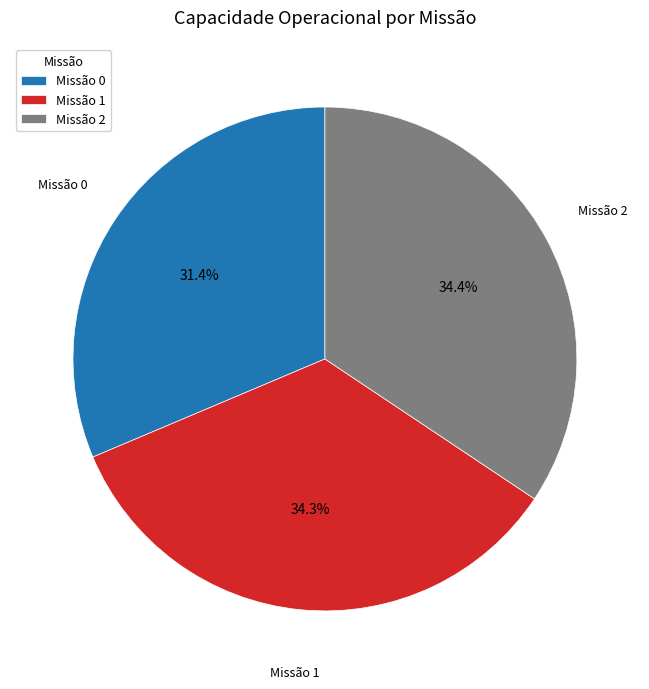

To the nearest percent, what is the average slice percentage?

33%